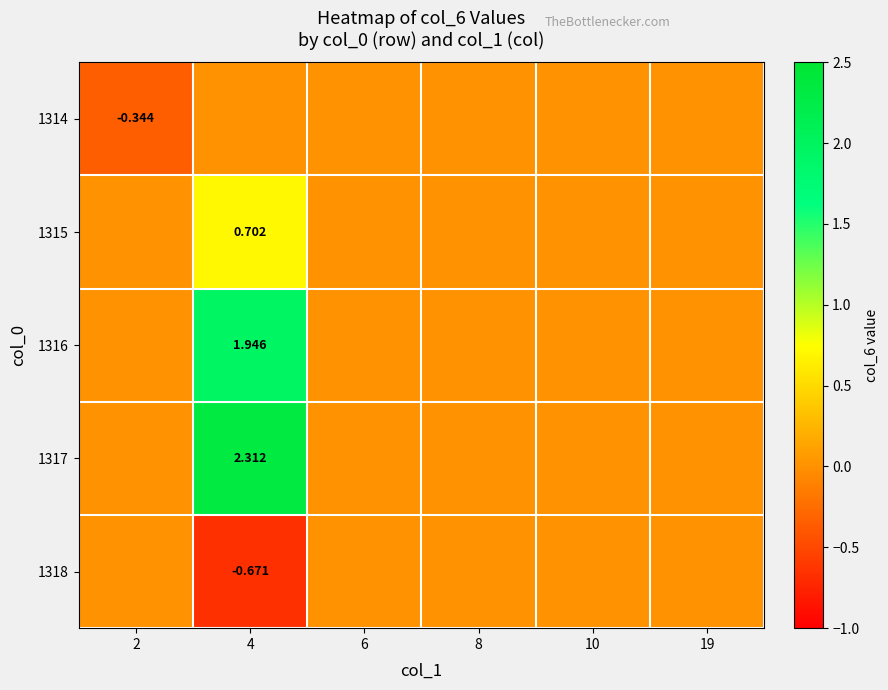

At 10, list the series in order from smallest to largest.

1314, 1315, 1316, 1317, 1318